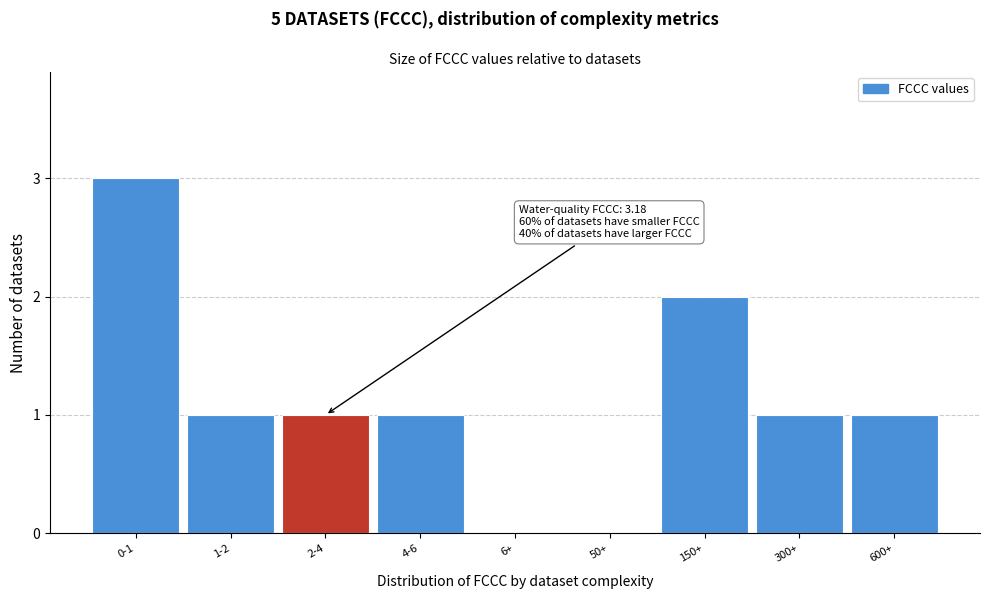

Reading left to right, list all the values displayed in this chart.

0-1=3	1-2=1	2-4=1	4-6=1	6+=0	50+=0	150+=2	300+=1	600+=1